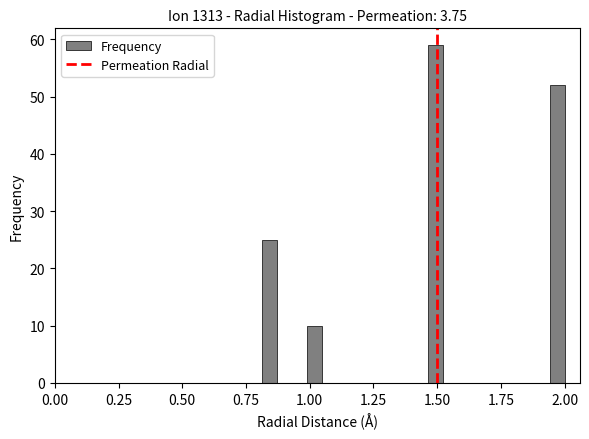

Read against the x-axis, roughly where is the centre of the tallest bar?

1.50